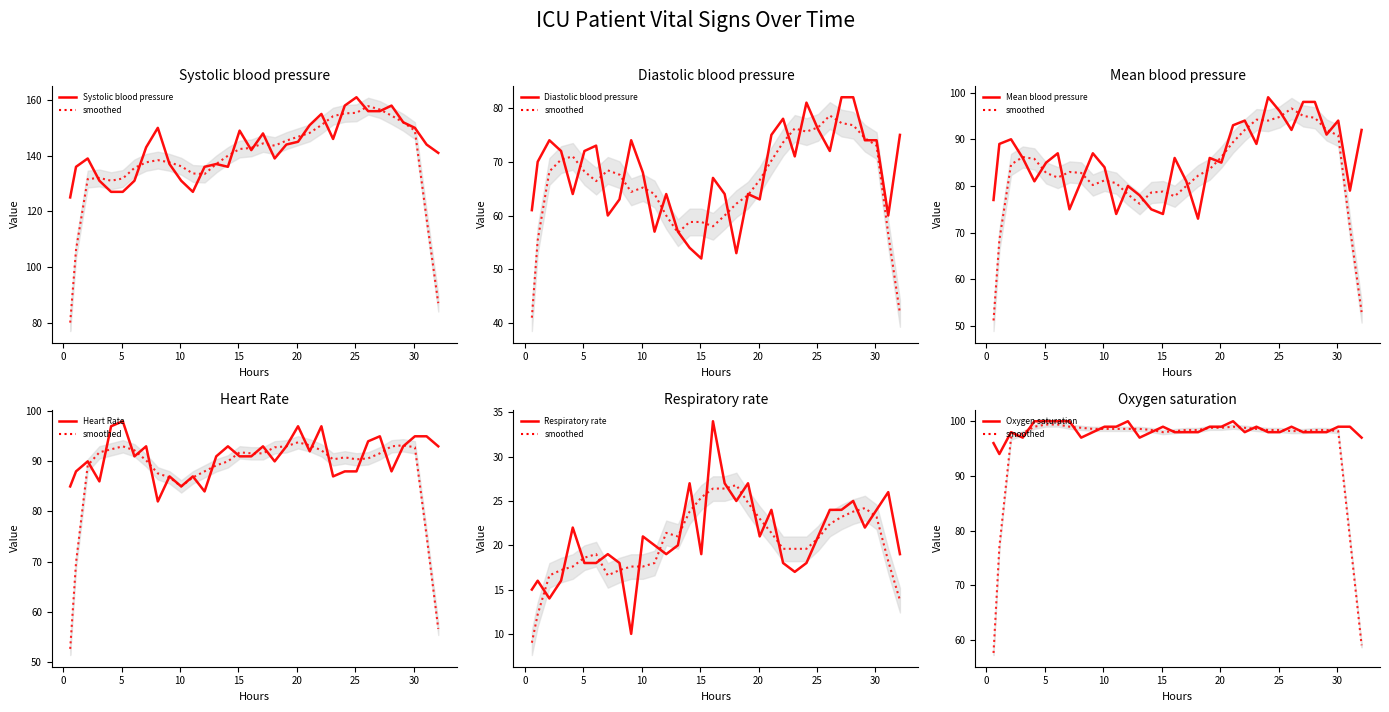

What are all the series names shown in the legend?

Systolic blood pressure, Diastolic blood pressure, Mean blood pressure, Heart Rate, Respiratory rate, Oxygen saturation